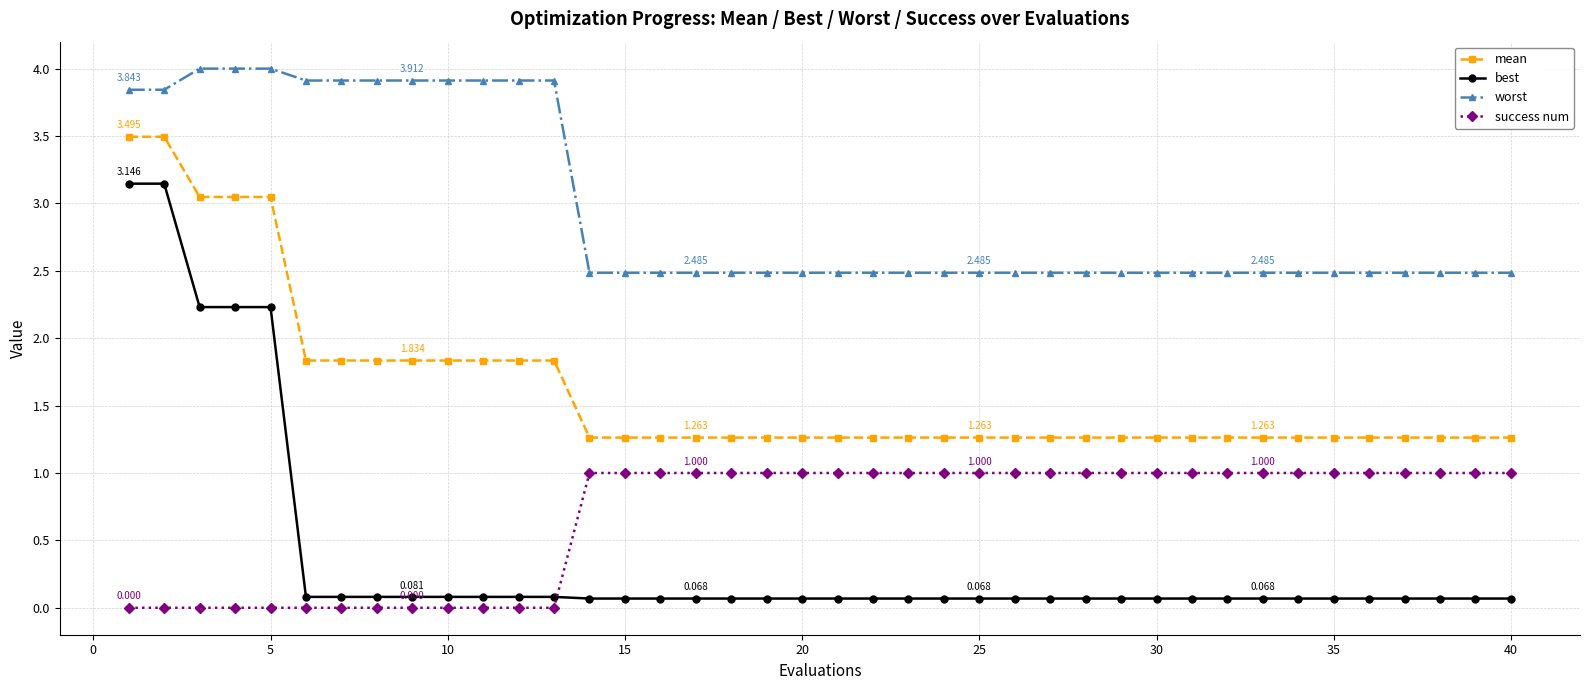

Which series has the largest total across all categories?

worst